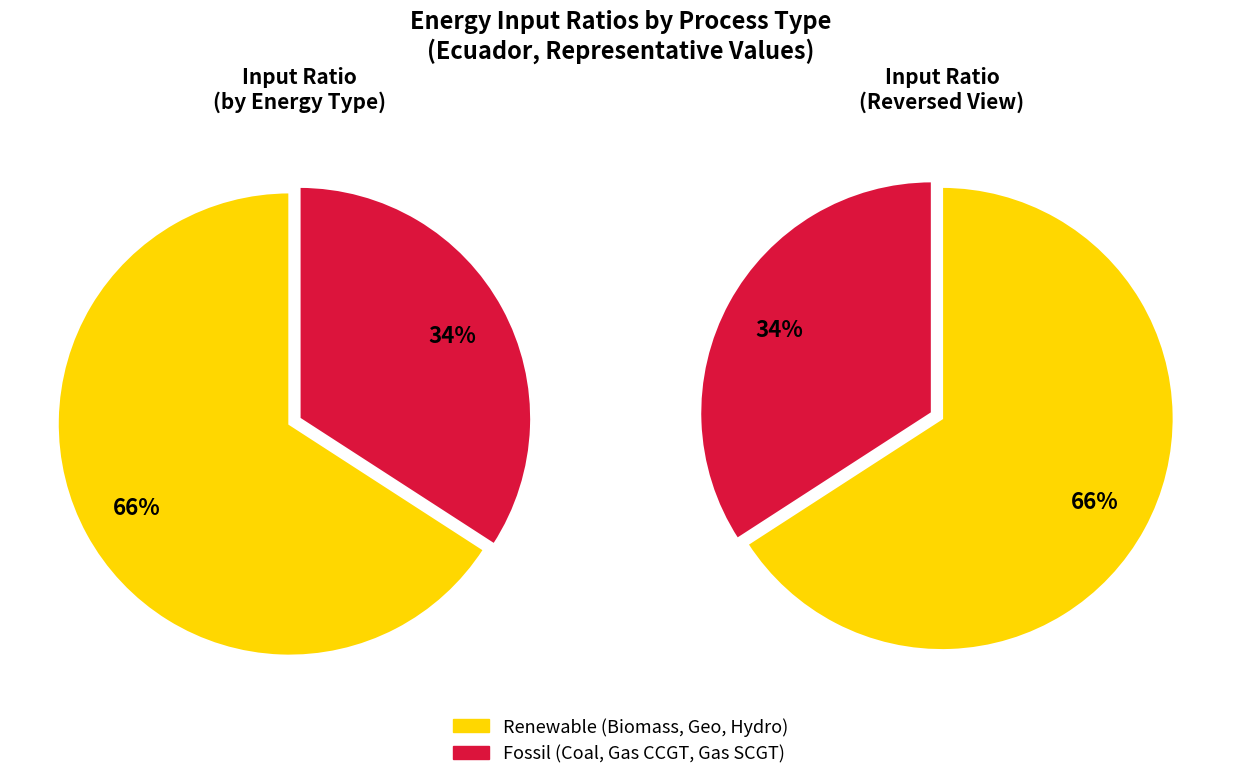

The gas_ccgt slice represents 9% of the pie. True or false?

True